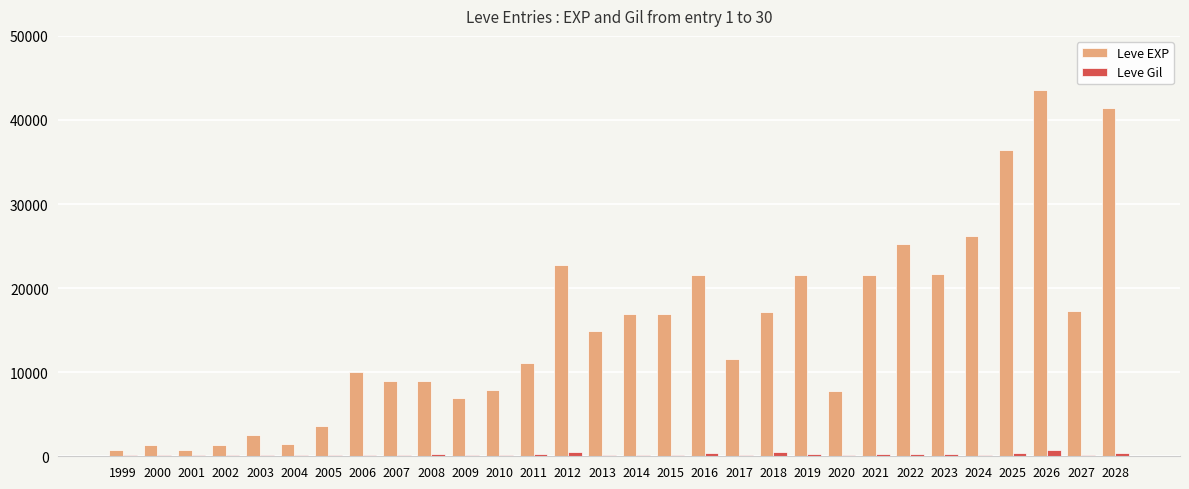

Where does the Leve Gil series first go above 175?

2006